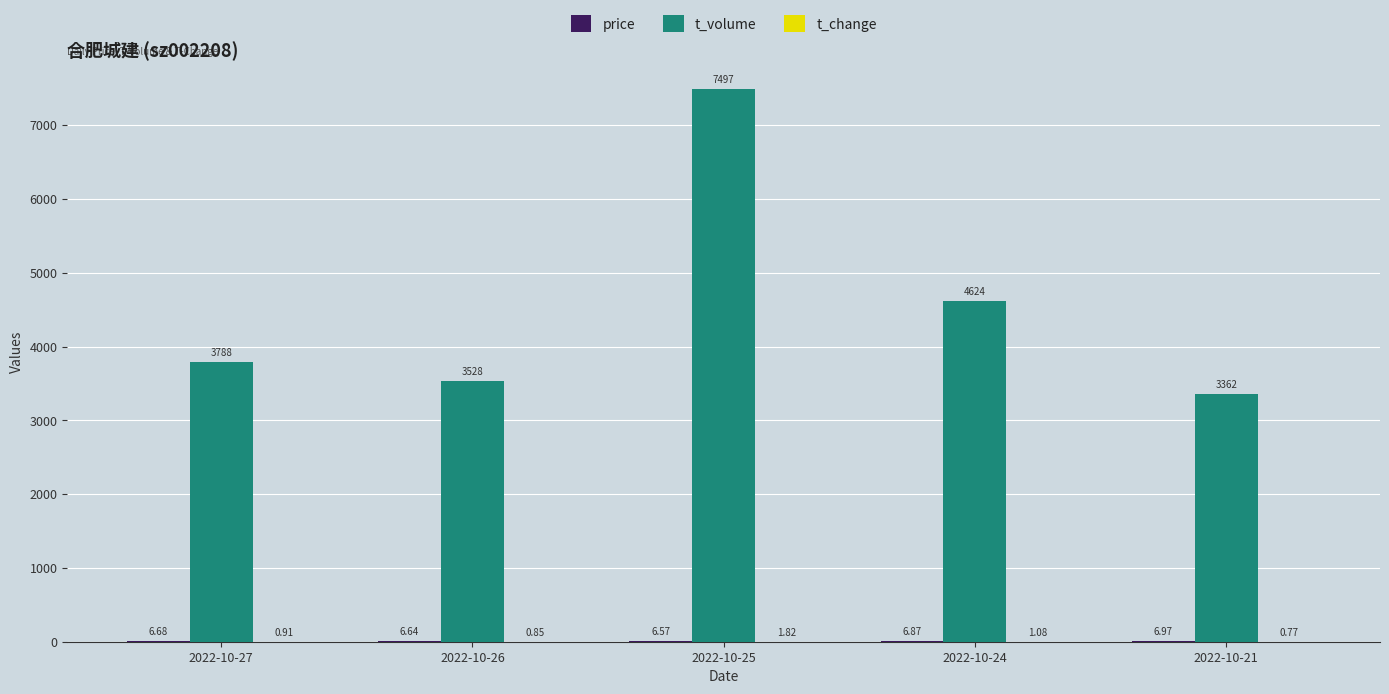

Which series changed the most between 2022-10-27 and 2022-10-26?

t_volume